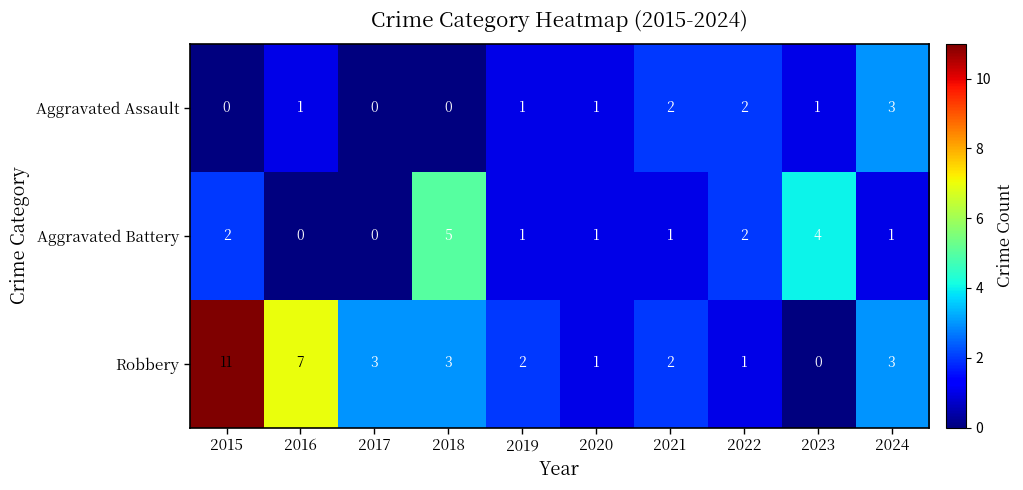

Which series has the largest range (max minus min)?

Robbery